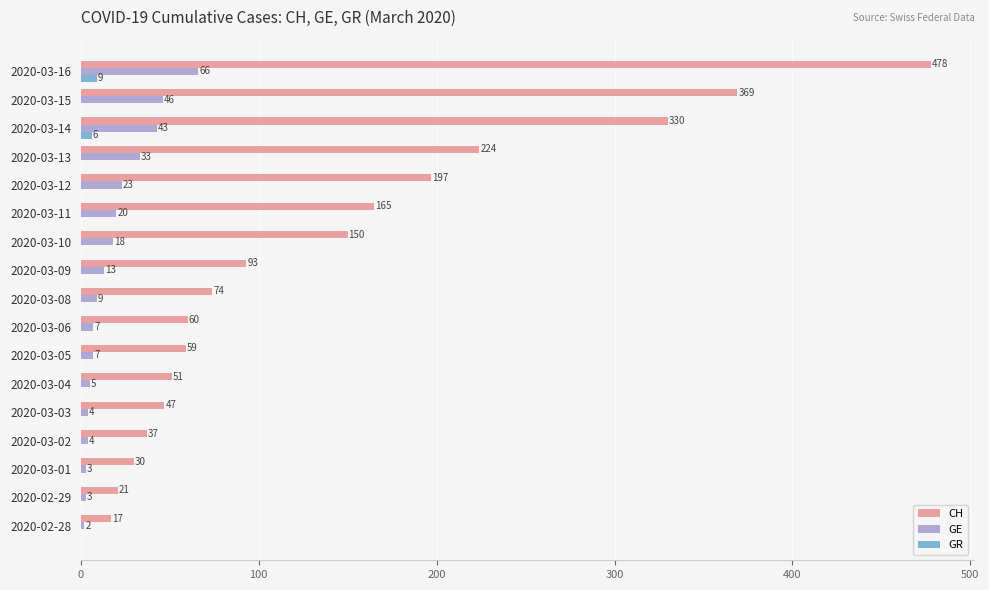

Which series has the largest range (max minus min)?

CH